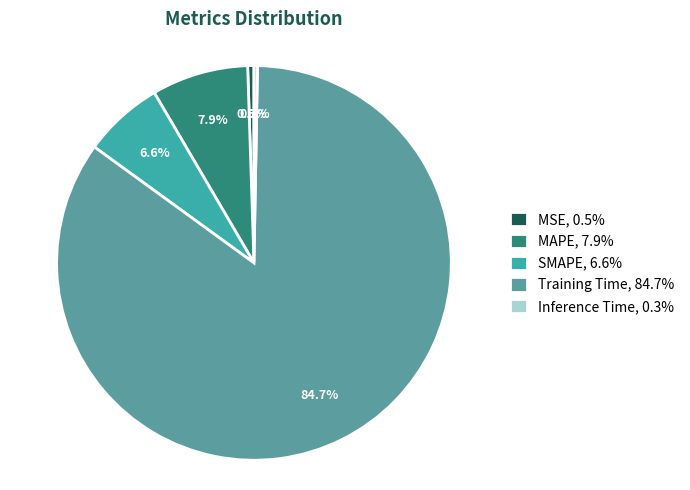

Is Training Time the majority of the pie?

Yes